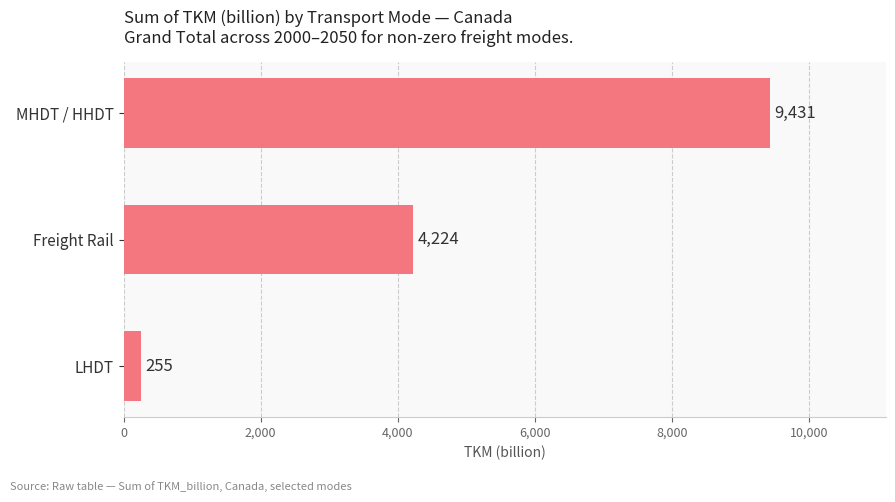

How many series are shown in this chart?

1